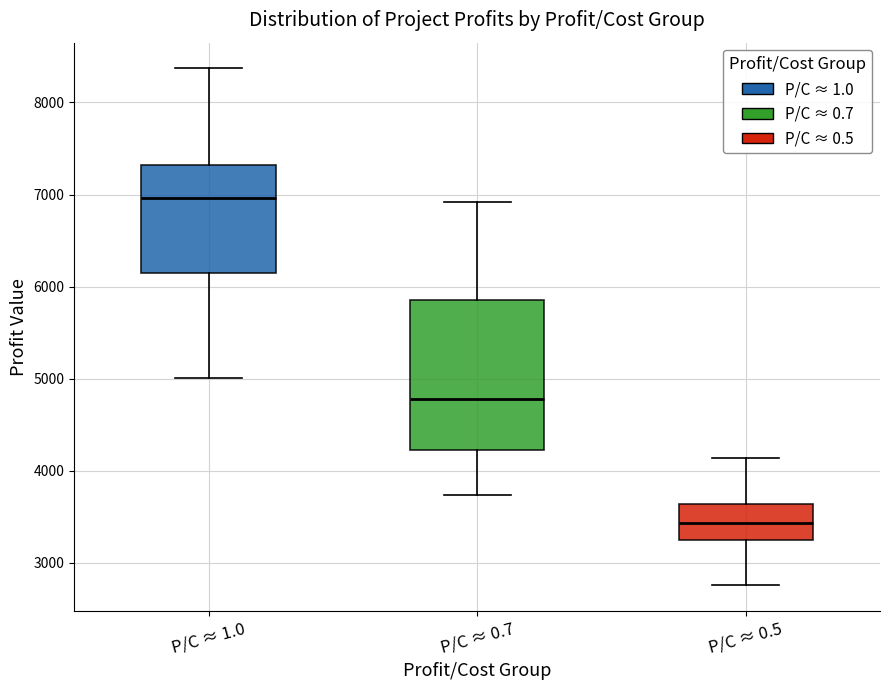

Which box's median line is the lowest?

P/C ≈ 0.5